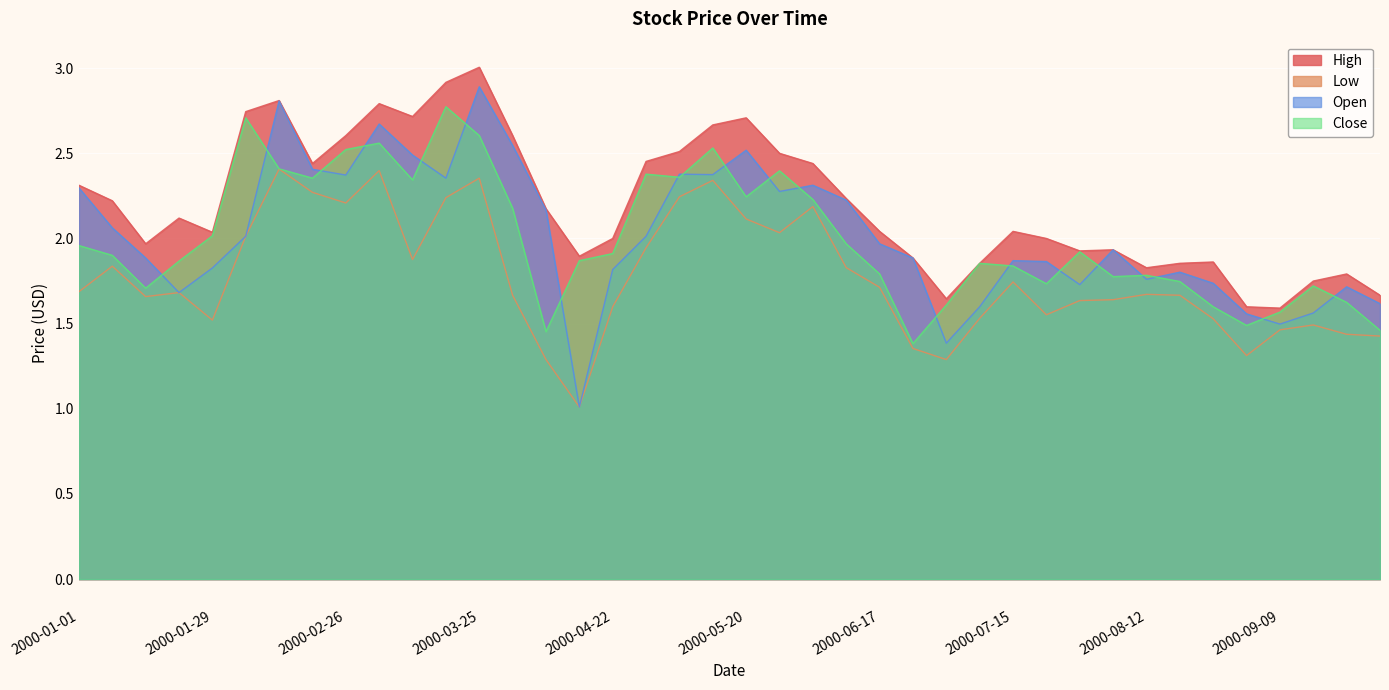

Reading right to left, extract all data points from this chart.

High: 2000-09-30=1.7	2000-09-23=1.8	2000-09-16=1.8	2000-09-09=1.6	2000-09-02=1.6	2000-08-26=1.9	2000-08-19=1.9	2000-08-12=1.8	2000-08-05=1.9	2000-07-29=1.9	2000-07-22=2.0	2000-07-15=2.0	2000-07-08=1.9	2000-07-01=1.6	2000-06-24=1.9	2000-06-17=2.0	2000-06-10=2.2	2000-06-03=2.4	2000-05-27=2.5	2000-05-20=2.7	2000-05-13=2.7	2000-05-06=2.5	2000-04-29=2.5	2000-04-22=2.0	2000-04-15=1.9	2000-04-08=2.2	2000-04-01=2.6	2000-03-25=3.0	2000-03-18=2.9	2000-03-11=2.7	2000-03-04=2.8	2000-02-26=2.6	2000-02-19=2.4	2000-02-12=2.8	2000-02-05=2.7	2000-01-29=2.0	2000-01-22=2.1	2000-01-15=2.0	2000-01-08=2.2	2000-01-01=2.3
Low: 2000-09-30=1.4	2000-09-23=1.4	2000-09-16=1.5	2000-09-09=1.5	2000-09-02=1.3	2000-08-26=1.5	2000-08-19=1.7	2000-08-12=1.7	2000-08-05=1.6	2000-07-29=1.6	2000-07-22=1.6	2000-07-15=1.7	2000-07-08=1.5	2000-07-01=1.3	2000-06-24=1.4	2000-06-17=1.7	2000-06-10=1.8	2000-06-03=2.2	2000-05-27=2.0	2000-05-20=2.1	2000-05-13=2.3	2000-05-06=2.2	2000-04-29=1.9	2000-04-22=1.6	2000-04-15=1.0	2000-04-08=1.3	2000-04-01=1.7	2000-03-25=2.4	2000-03-18=2.2	2000-03-11=1.9	2000-03-04=2.4	2000-02-26=2.2	2000-02-19=2.3	2000-02-12=2.4	2000-02-05=2.0	2000-01-29=1.5	2000-01-22=1.7	2000-01-15=1.7	2000-01-08=1.8	2000-01-01=1.7
Open: 2000-09-30=1.6	2000-09-23=1.7	2000-09-16=1.6	2000-09-09=1.5	2000-09-02=1.6	2000-08-26=1.7	2000-08-19=1.8	2000-08-12=1.8	2000-08-05=1.9	2000-07-29=1.7	2000-07-22=1.9	2000-07-15=1.9	2000-07-08=1.6	2000-07-01=1.4	2000-06-24=1.9	2000-06-17=2.0	2000-06-10=2.2	2000-06-03=2.3	2000-05-27=2.3	2000-05-20=2.5	2000-05-13=2.4	2000-05-06=2.4	2000-04-29=2.0	2000-04-22=1.8	2000-04-15=1.0	2000-04-08=2.2	2000-04-01=2.5	2000-03-25=2.9	2000-03-18=2.4	2000-03-11=2.5	2000-03-04=2.7	2000-02-26=2.4	2000-02-19=2.4	2000-02-12=2.8	2000-02-05=2.0	2000-01-29=1.8	2000-01-22=1.7	2000-01-15=1.9	2000-01-08=2.1	2000-01-01=2.3
Close: 2000-09-30=1.5	2000-09-23=1.6	2000-09-16=1.7	2000-09-09=1.6	2000-09-02=1.5	2000-08-26=1.6	2000-08-19=1.7	2000-08-12=1.8	2000-08-05=1.8	2000-07-29=1.9	2000-07-22=1.7	2000-07-15=1.8	2000-07-08=1.9	2000-07-01=1.6	2000-06-24=1.4	2000-06-17=1.8	2000-06-10=2.0	2000-06-03=2.2	2000-05-27=2.4	2000-05-20=2.2	2000-05-13=2.5	2000-05-06=2.4	2000-04-29=2.4	2000-04-22=1.9	2000-04-15=1.9	2000-04-08=1.5	2000-04-01=2.2	2000-03-25=2.6	2000-03-18=2.8	2000-03-11=2.3	2000-03-04=2.6	2000-02-26=2.5	2000-02-19=2.4	2000-02-12=2.4	2000-02-05=2.7	2000-01-29=2.0	2000-01-22=1.9	2000-01-15=1.7	2000-01-08=1.9	2000-01-01=2.0